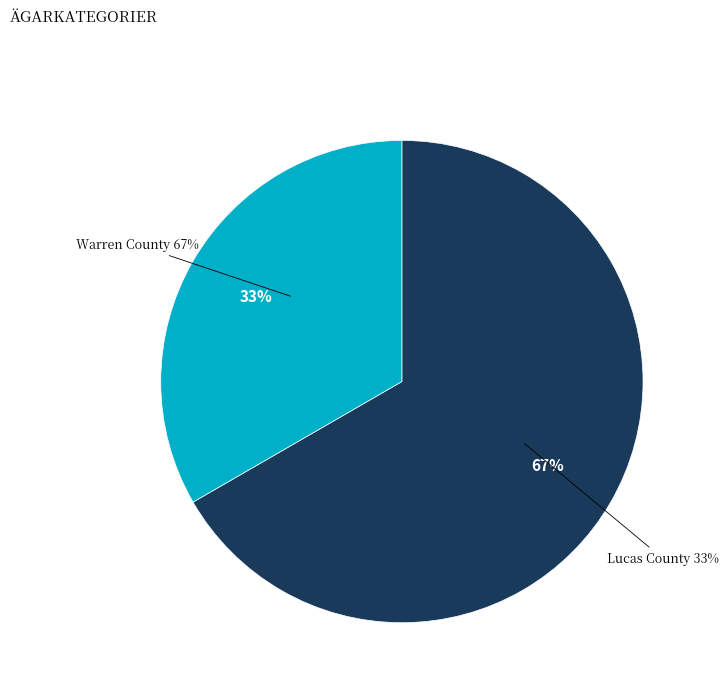

What percentage is NOT represented by Warren County (13999)?

33.3%